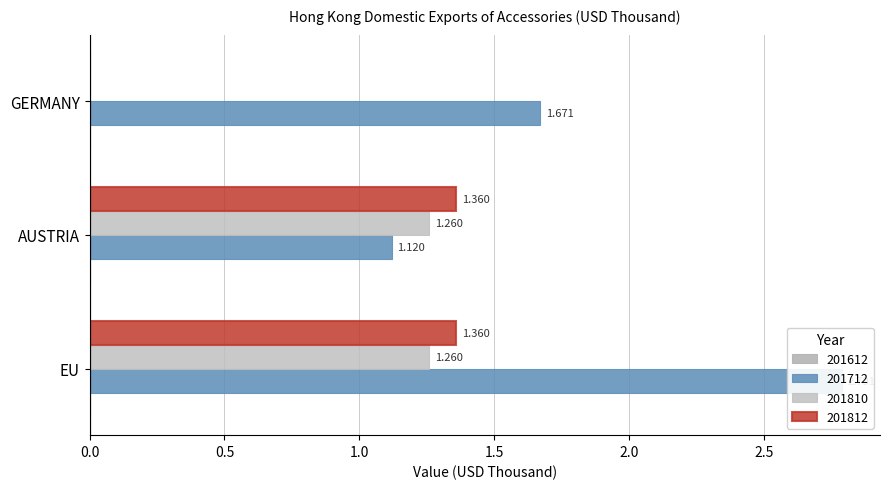

What position from the right is AUSTRIA?

2